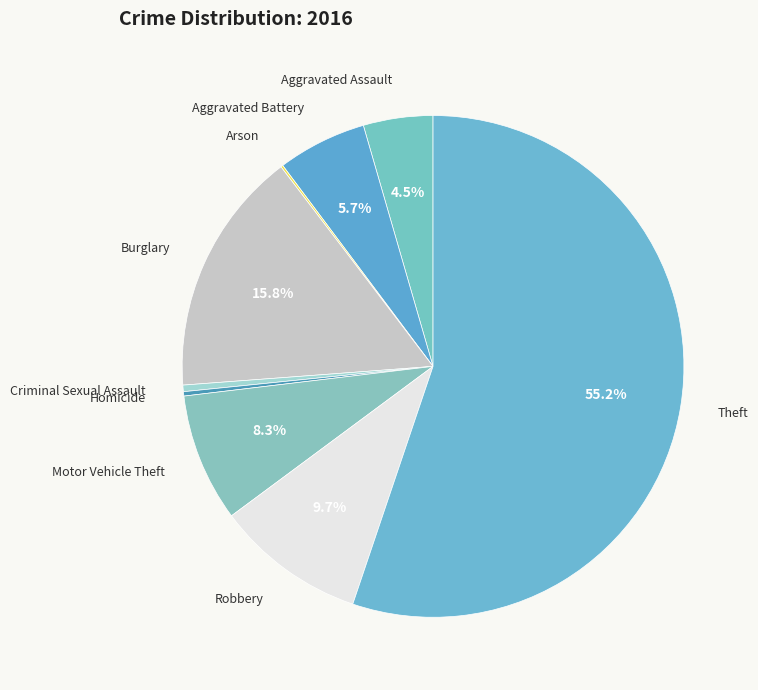

The Robbery slice represents 1% of the pie. True or false?

False